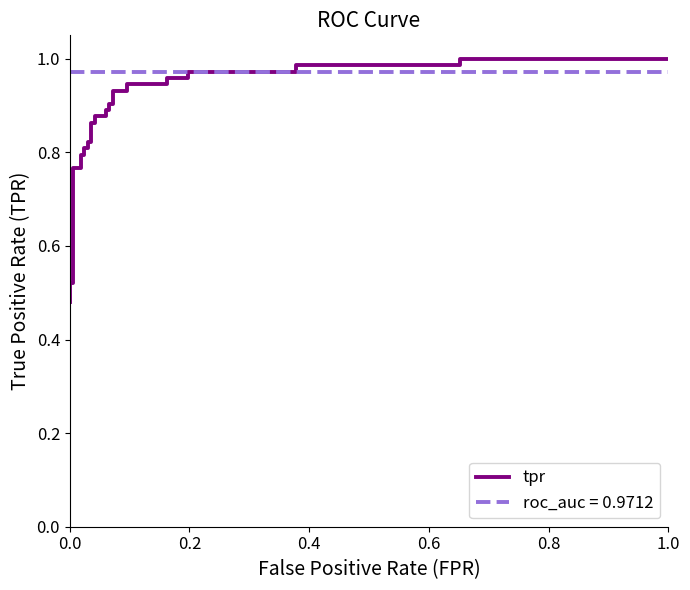

Reading left to right, list all the values displayed in this chart.

0.5	0.5	0.5	0.5	0.6	0.7	0.8	0.8	0.8	0.8	0.8	0.8	0.8	0.8	0.9	0.9	0.9	0.9	0.9	0.9	0.9	0.9	0.9	0.9	0.9	0.9	1.0	1.0	1.0	1.0	1.0	1.0	1.0	1.0